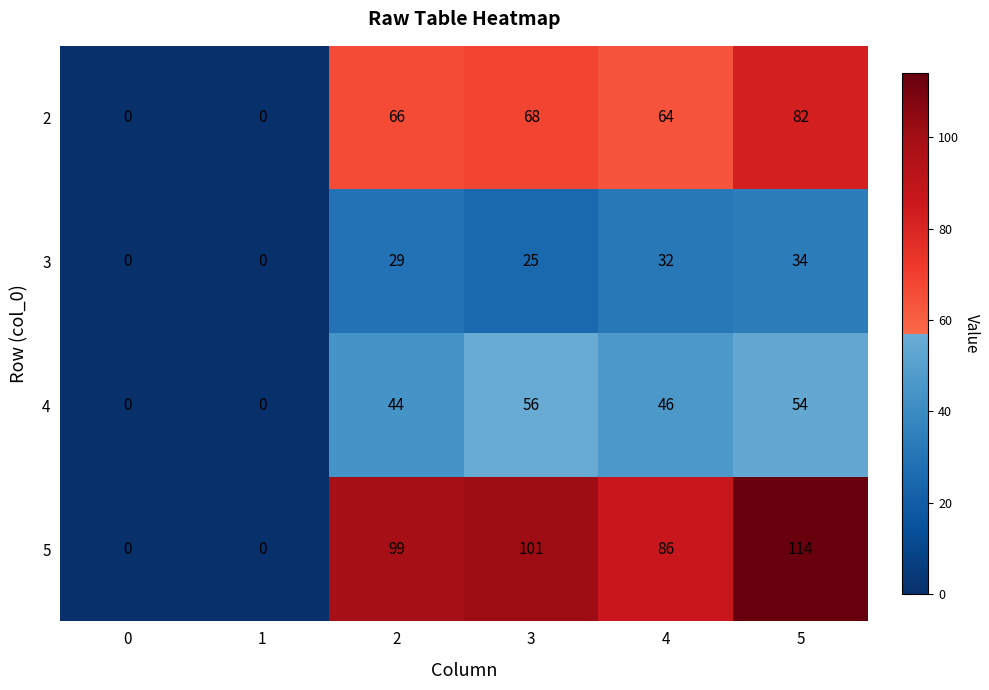

How many series are shown in this chart?

4